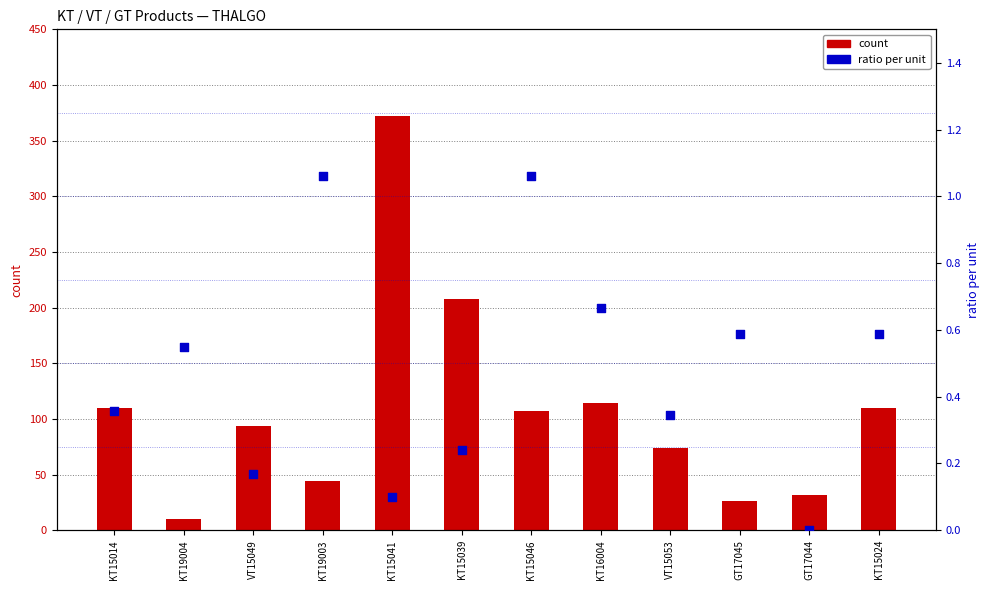

Which series reaches the maximum Y coordinate?

count